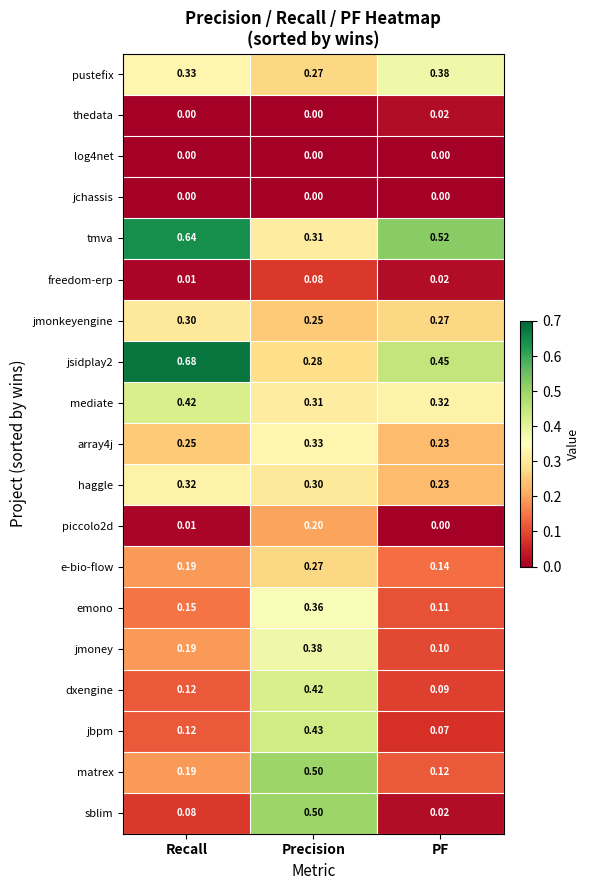

Which category has the highest value in the matrex series?

Precision